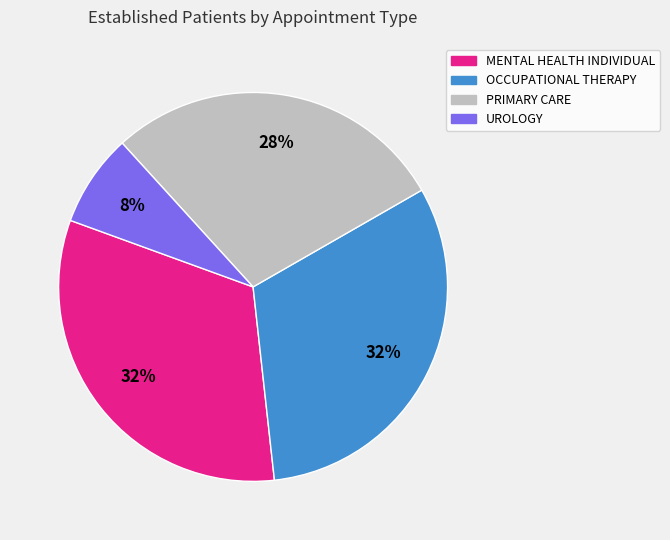

What percentage is the PRIMARY CARE slice, to the nearest percent?

28%